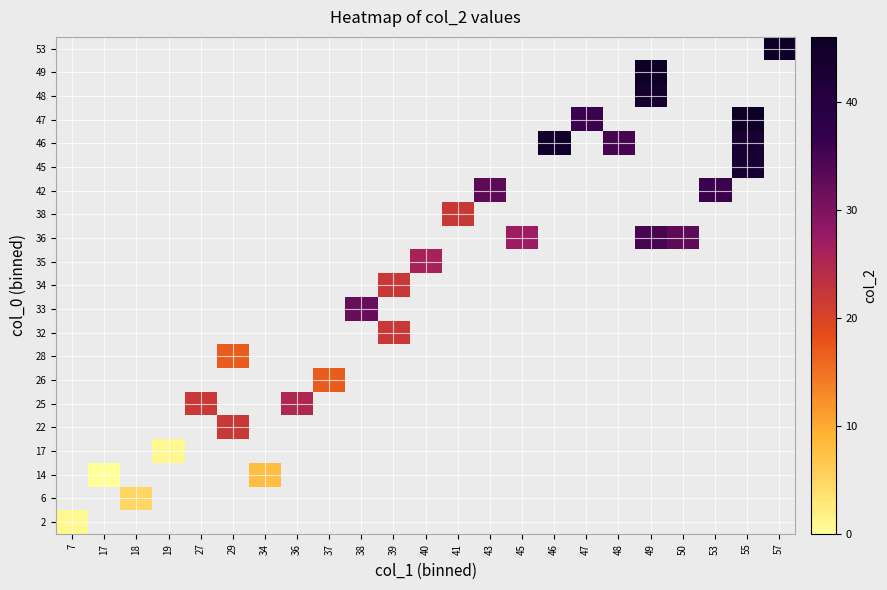

At 40, list the series in order from smallest to largest.

2, 6, 14, 17, 22, 25, 26, 28, 32, 33, 34, 35, 36, 38, 42, 45, 46, 47, 48, 49, 53